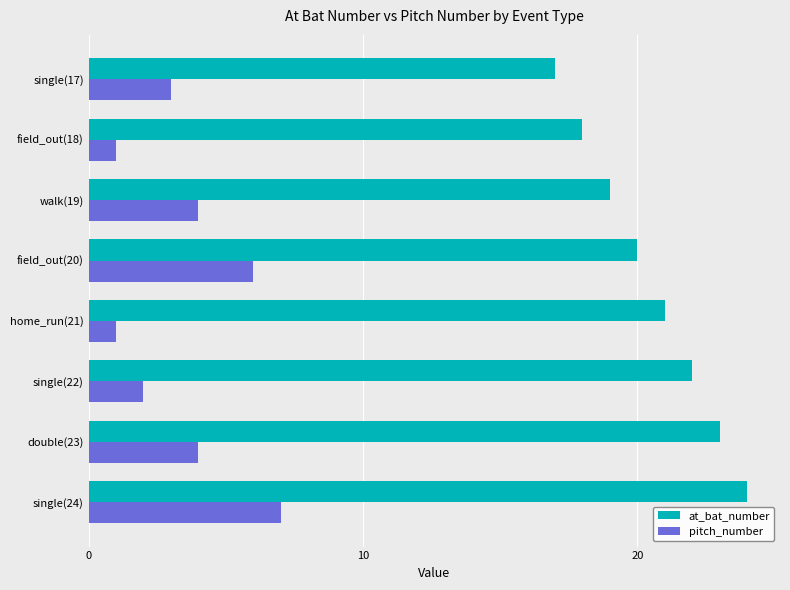

Which category has the highest value in the pitch_number series?

single(24)